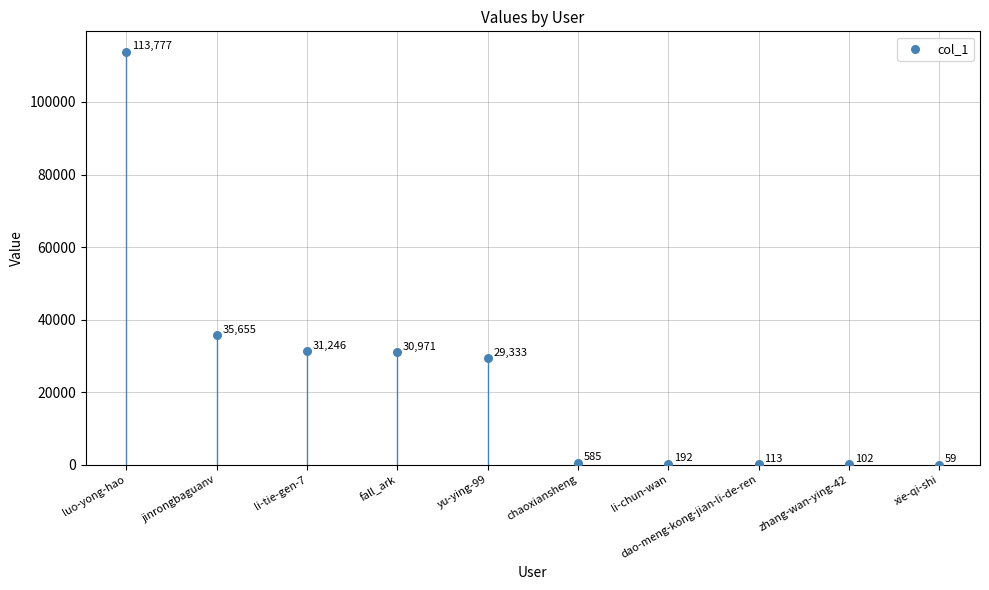

What Y value in the scatter plot is closest to 56918?

35655